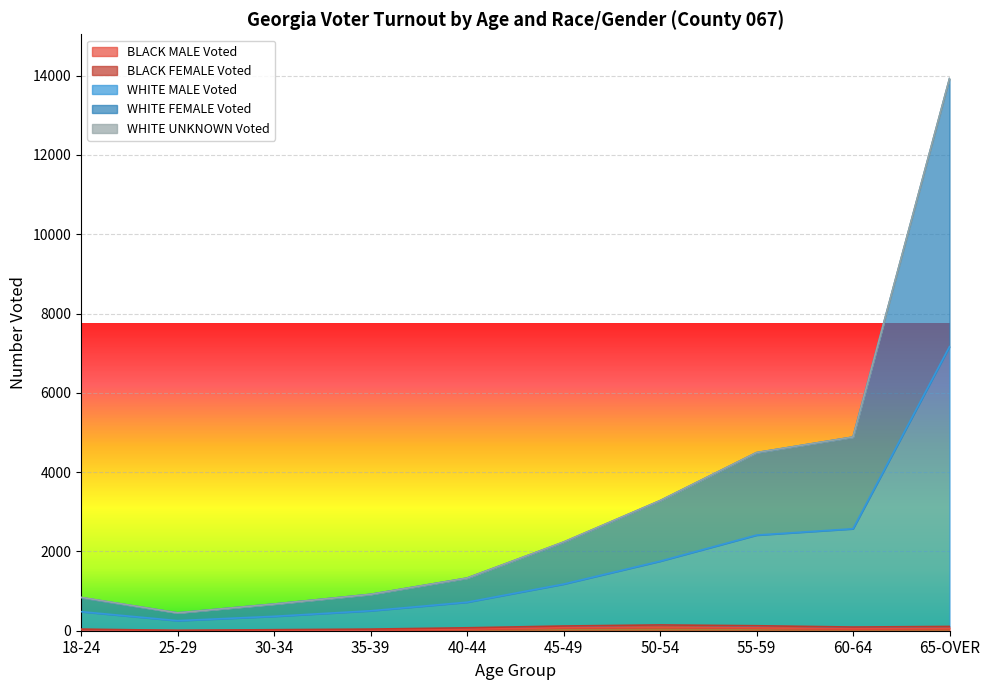

How many values in the WHITE FEMALE Voted series exceed 2234?

4